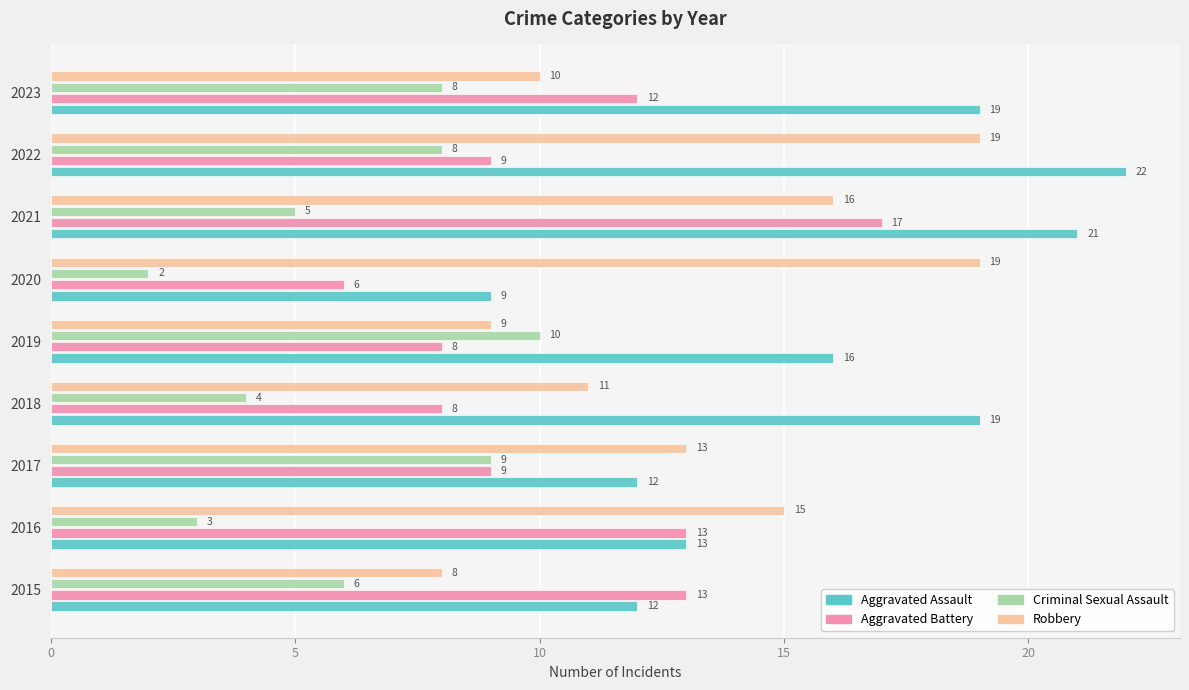

True or false: Aggravated Assault has a value of 7 at 2017.

False